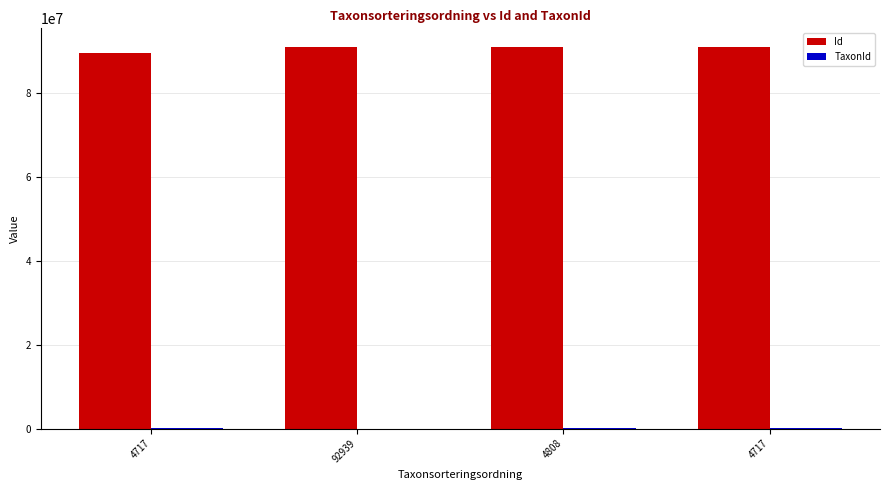

The value of Id at 4717 is 132463386. True or false?

False